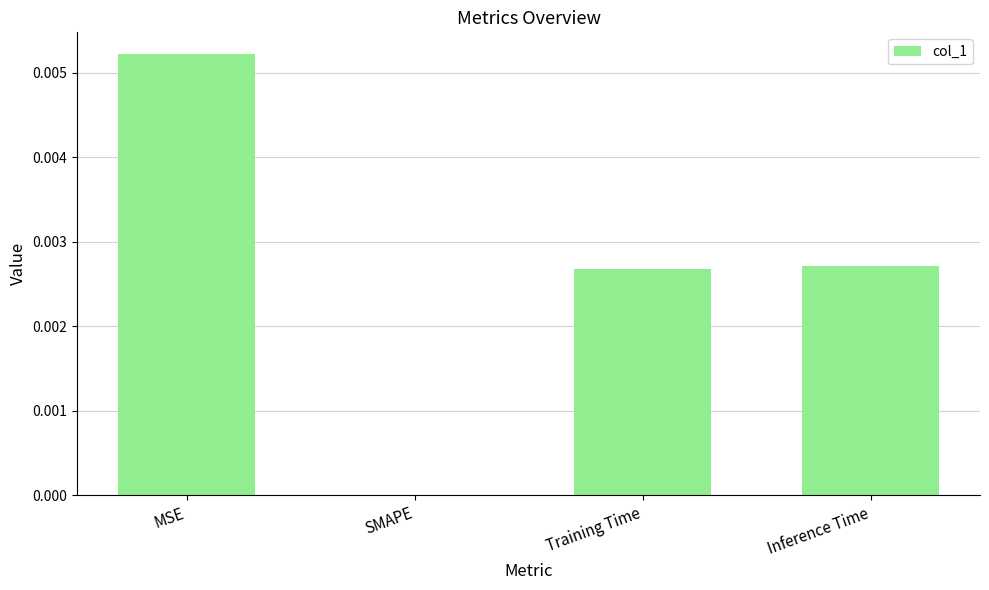

True or false: the data shows 0.0 at Training Time.

True